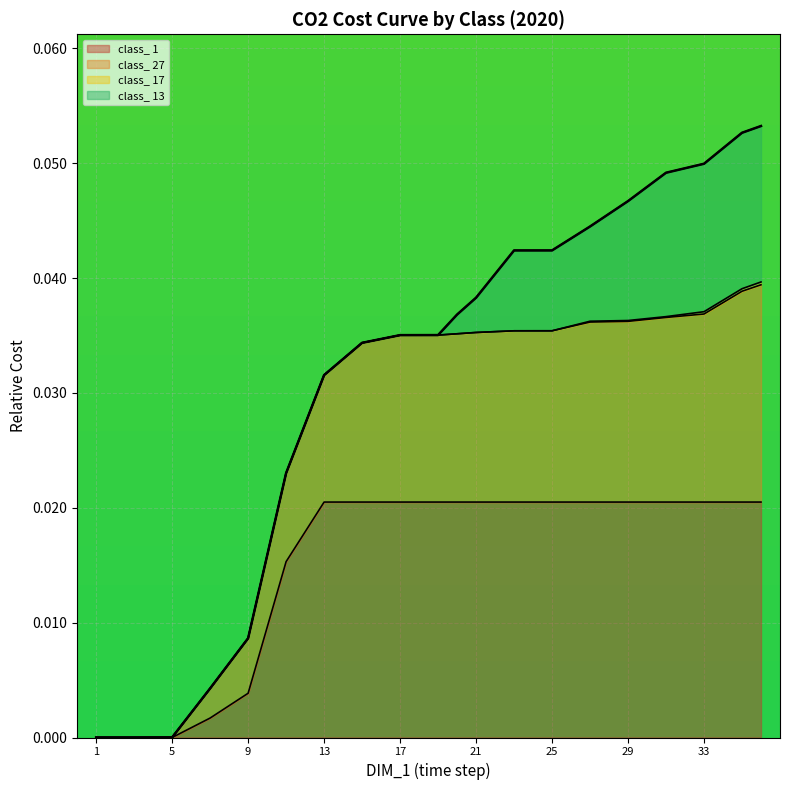

Where is class_ 27 nearest to the value 0?

1